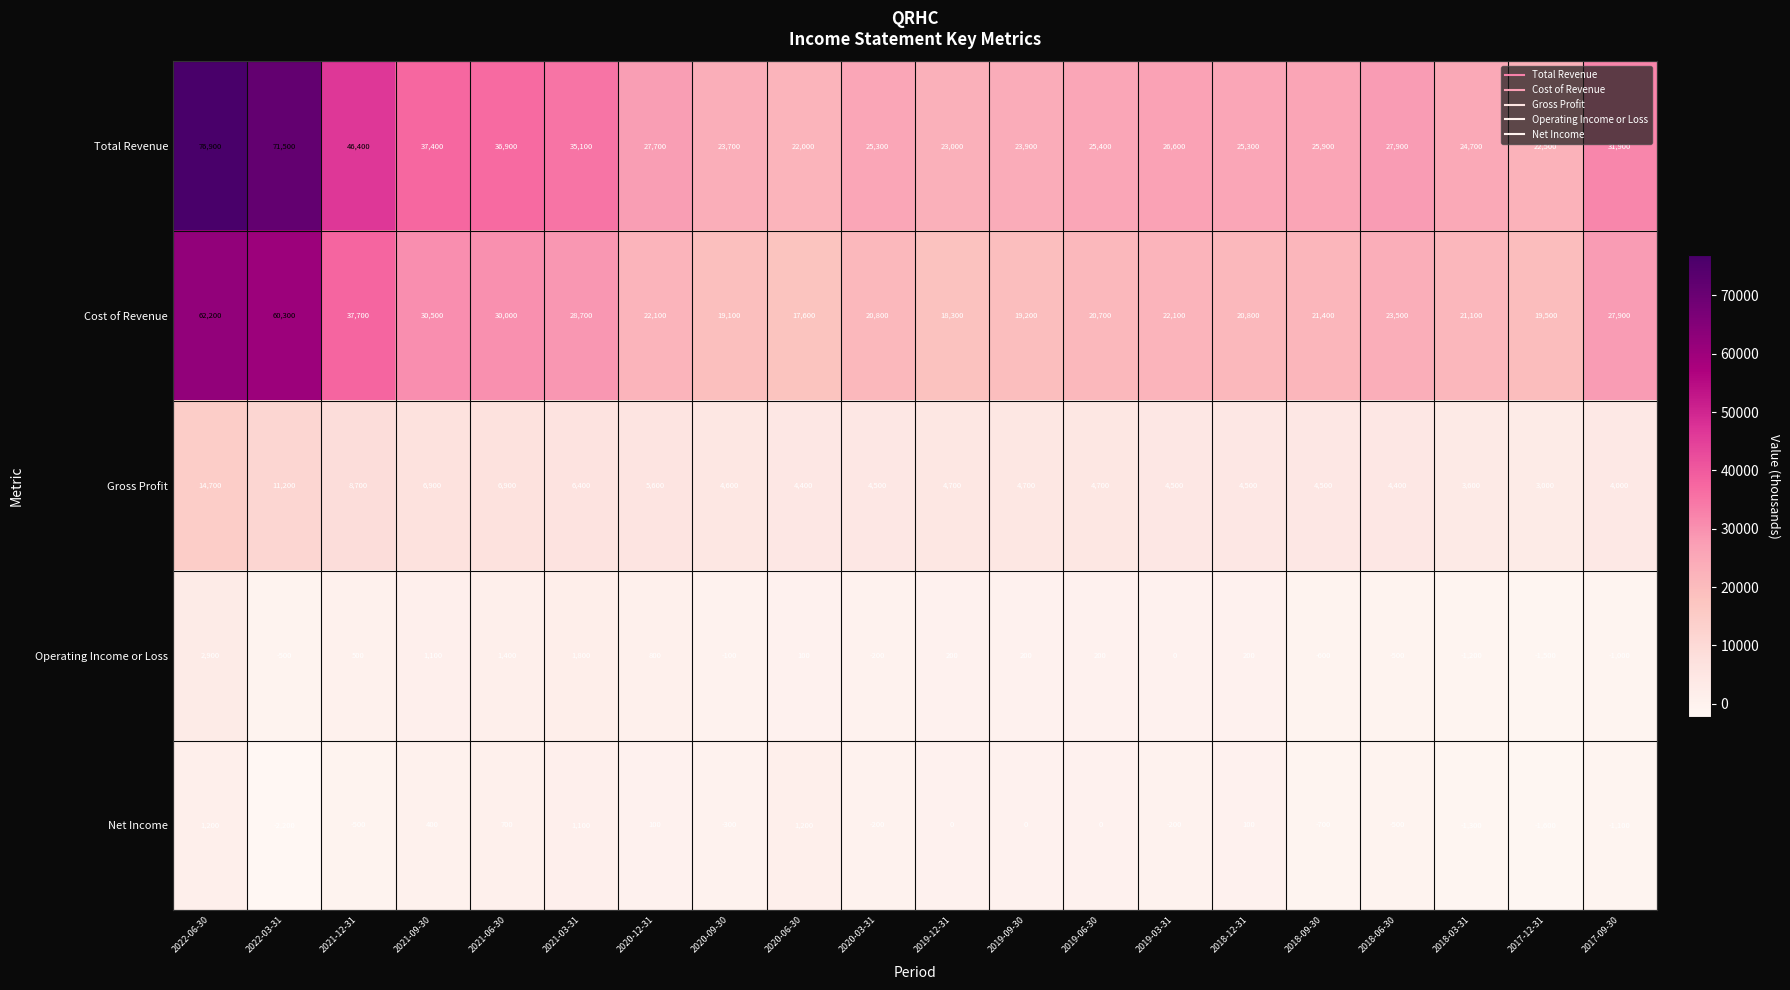

Which series has the widest spread of values?

Total Revenue